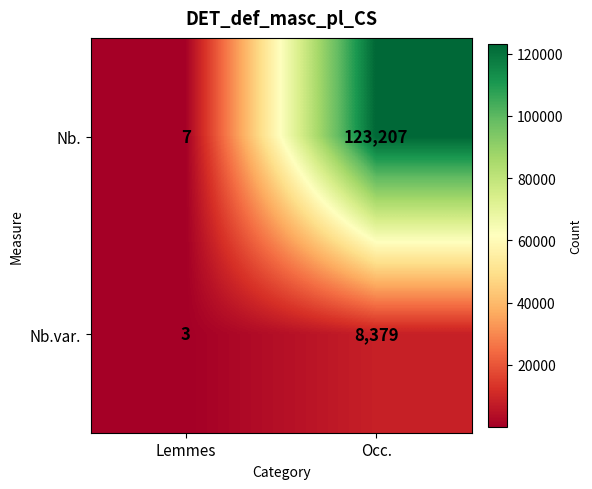

At which label is Nb.var. closest to 4191?

Lemmes